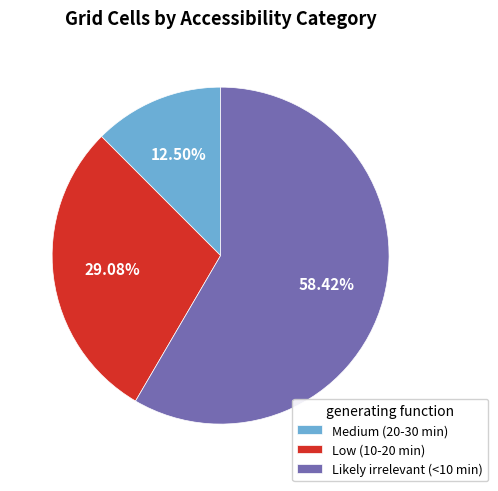

To the nearest percent, what percentage of the pie is Low (10-20 min)?

29%